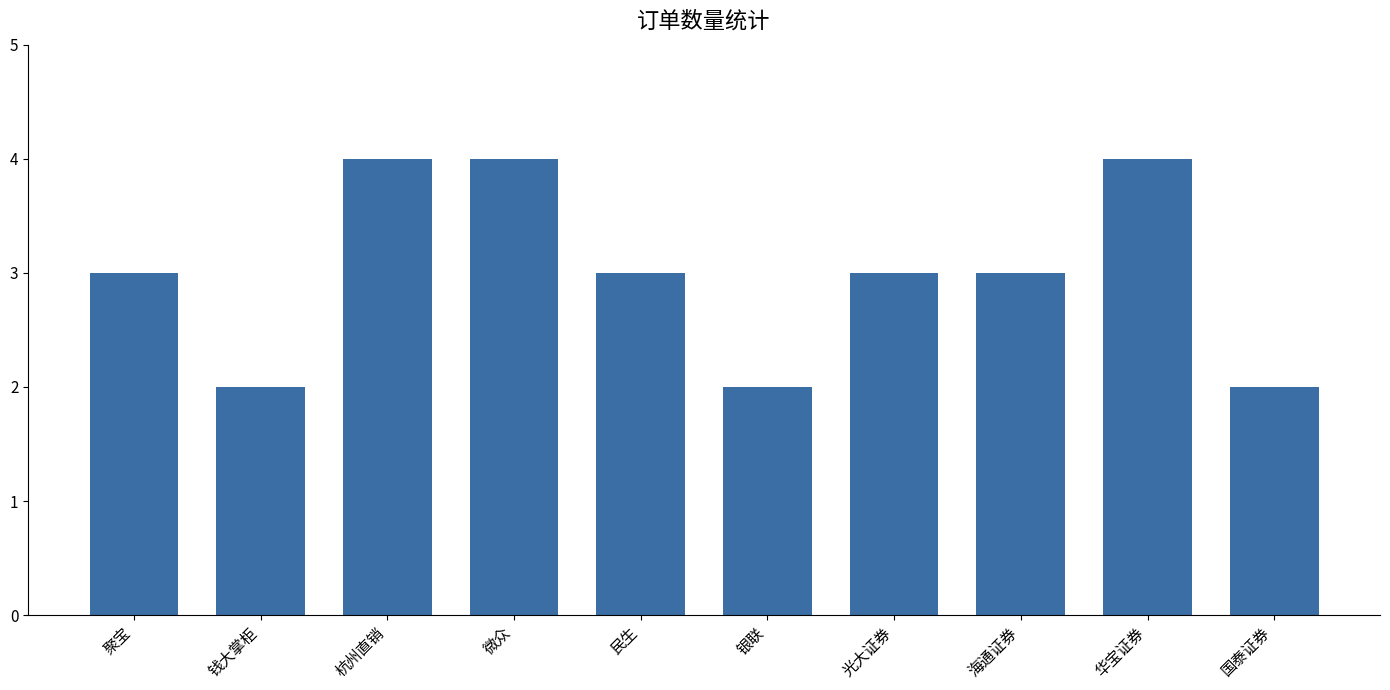

What is the maximum value shown in the chart?

4